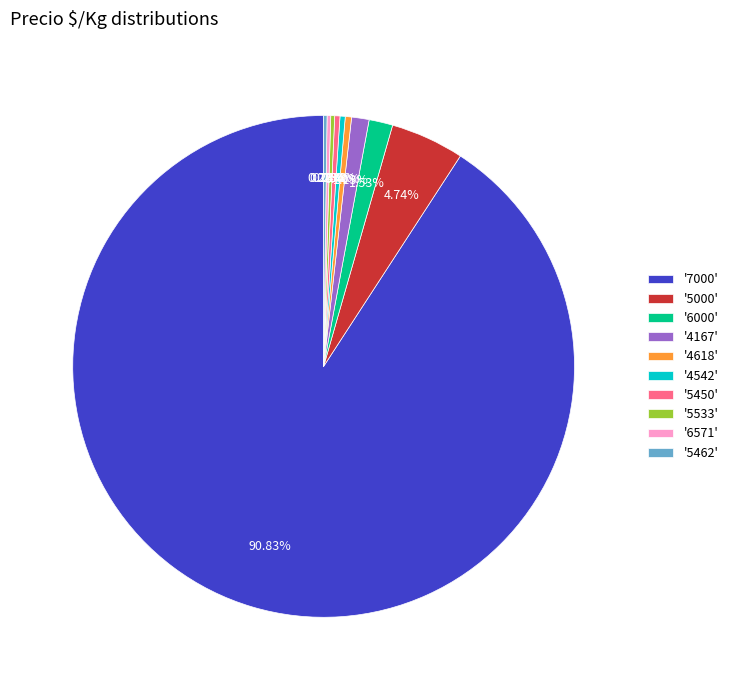

Is there a majority slice in this chart?

Yes